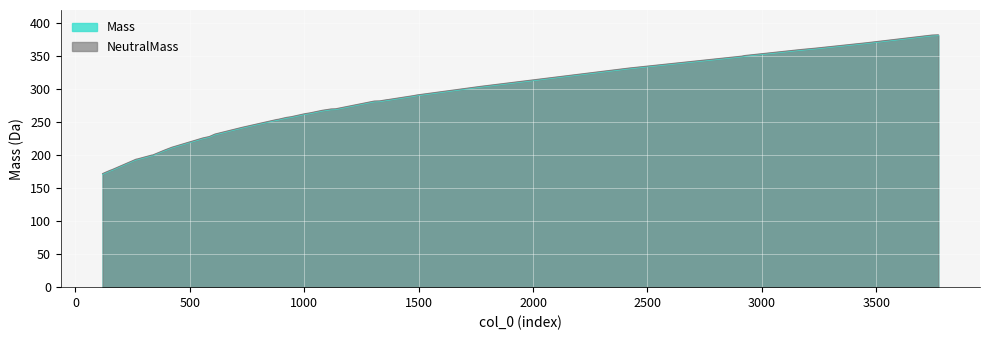

True or false: Mass and NeutralMass intersect in this chart.

False